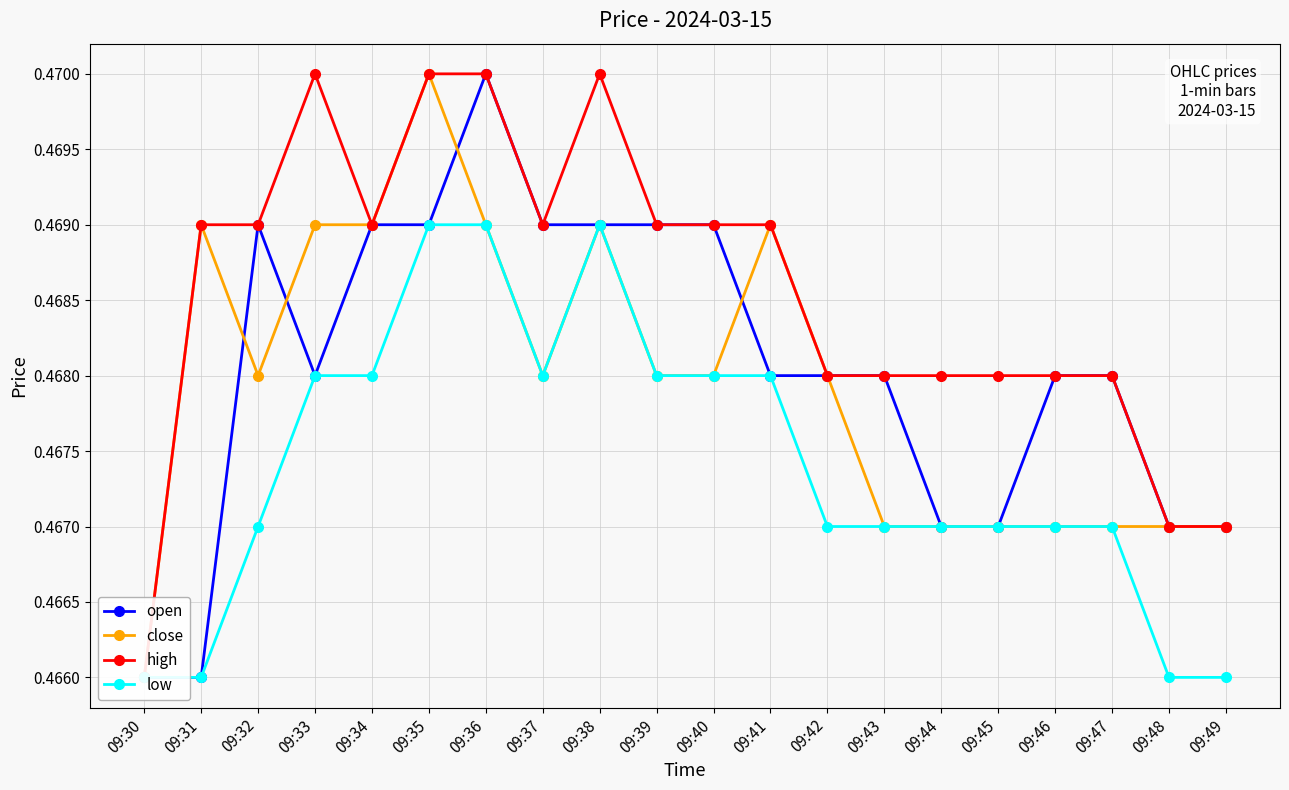

True or false: low has more than 1 interior local peaks.

False